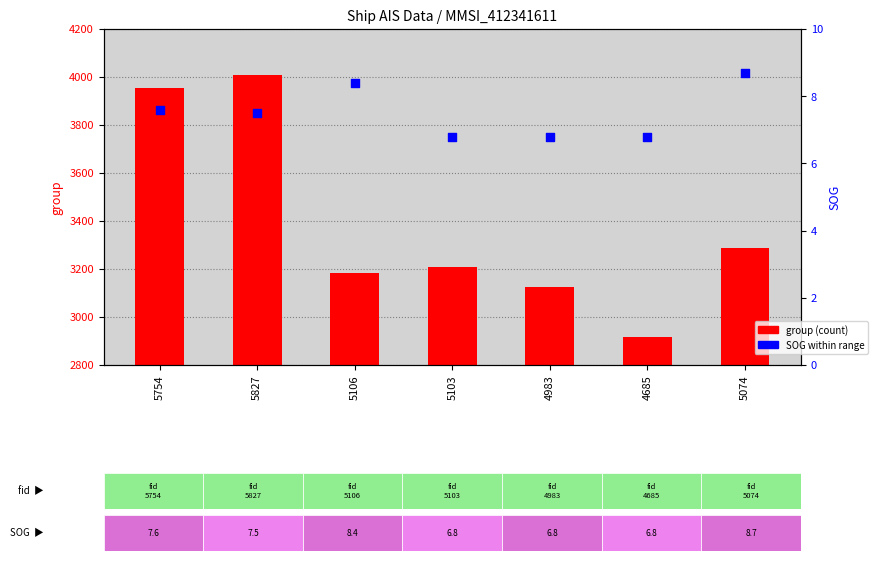

At which category is the sum across all series the highest?

5827